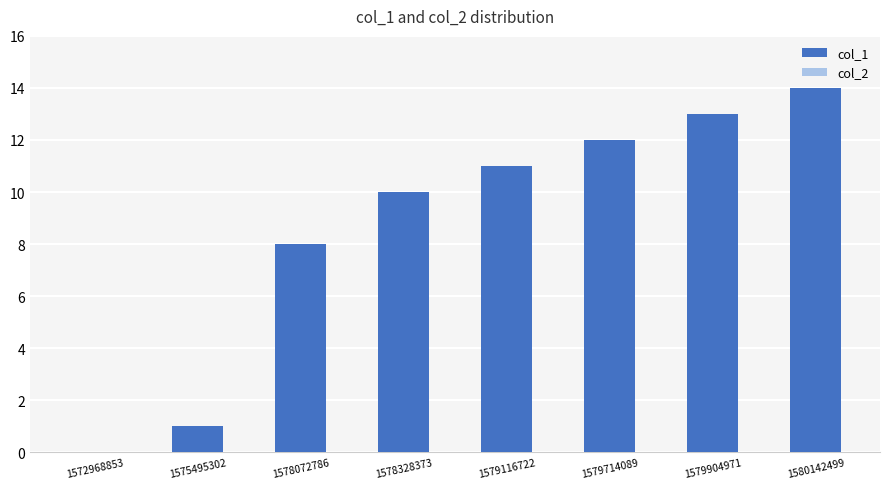

What is the ratio of the value at 1578072786 to the value at 1578328373?

0.8